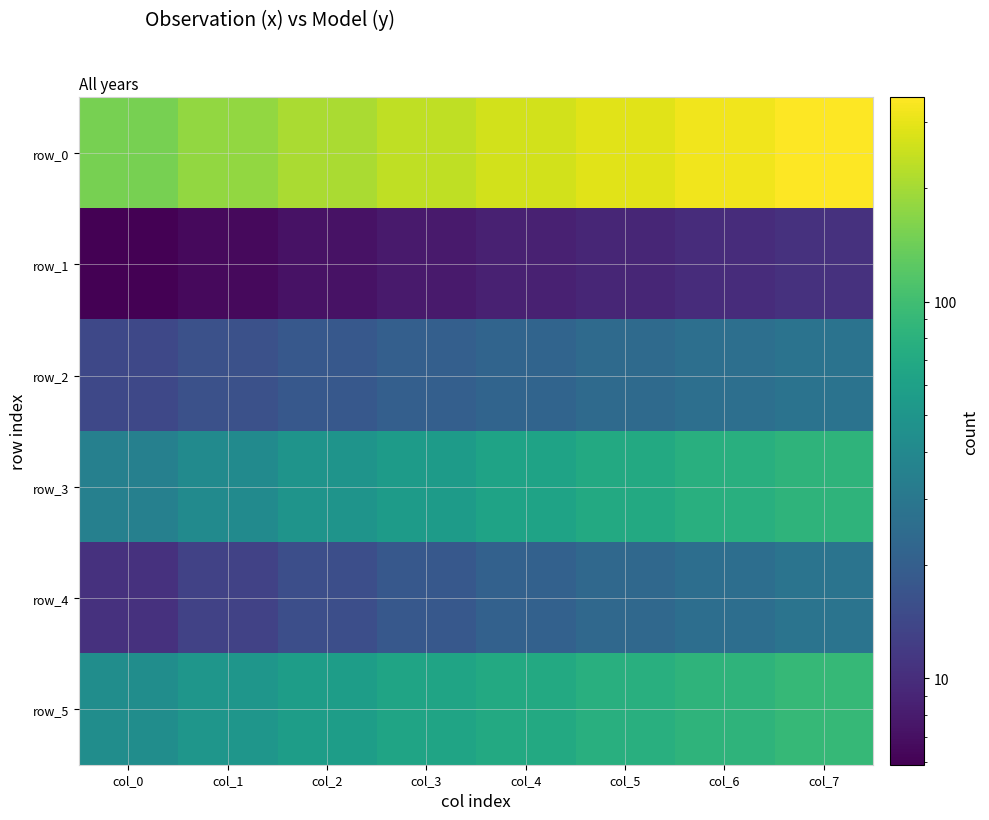

Which has a higher value, col_2 or col_0?

col_2